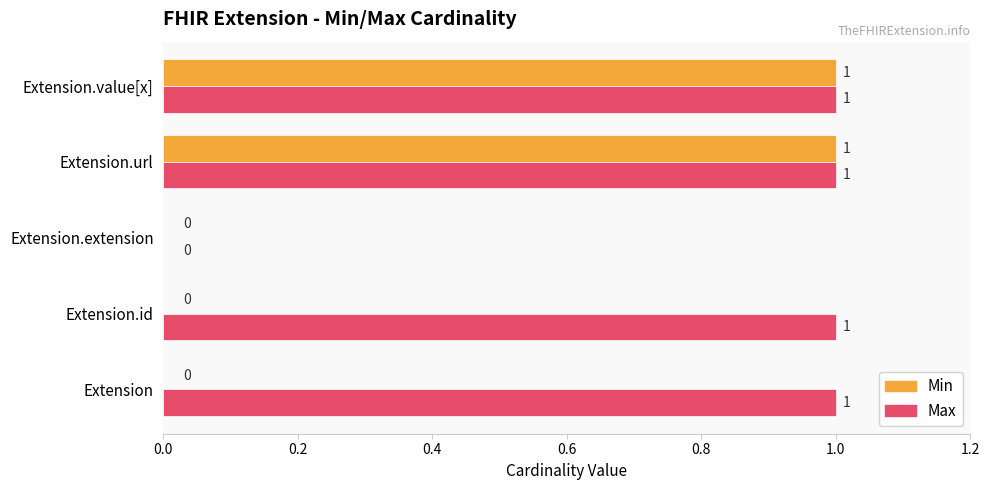

How many series are shown in this chart?

2